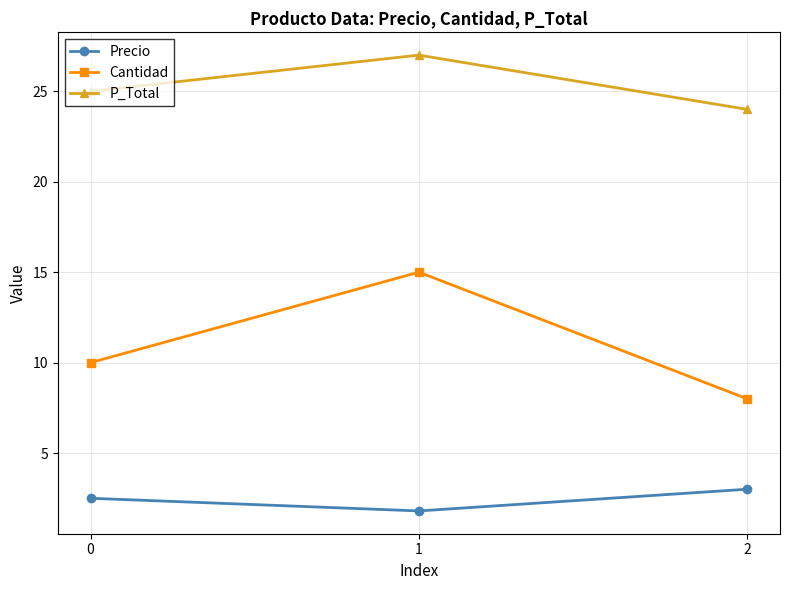

Rank the series by their maximum value, from highest to lowest.

P_Total, Cantidad, Precio